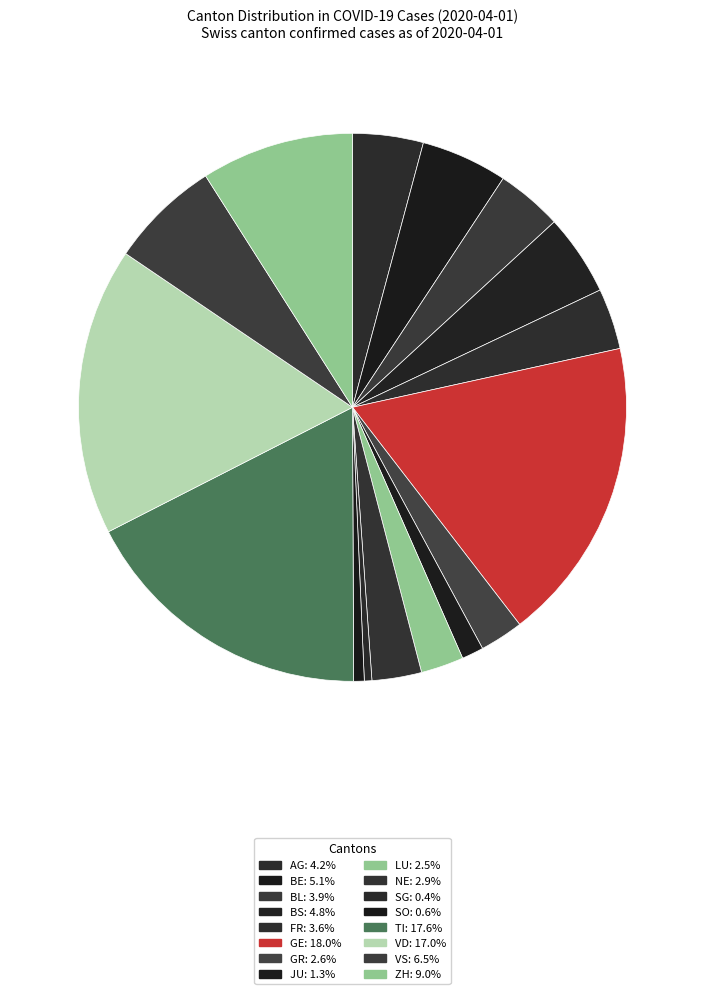

True or false: ZH accounts for 1% of the total.

False